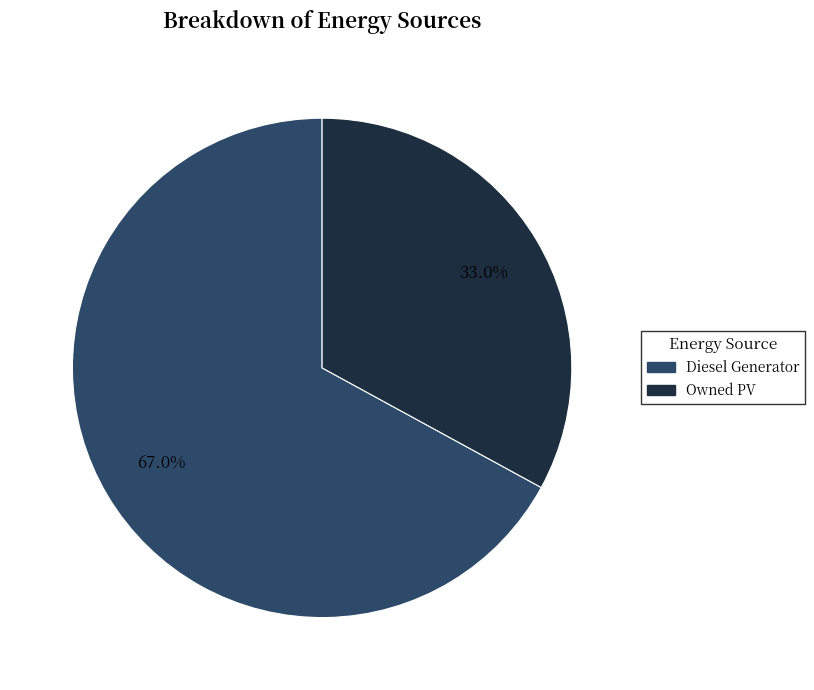

How many slices are in this pie chart?

2